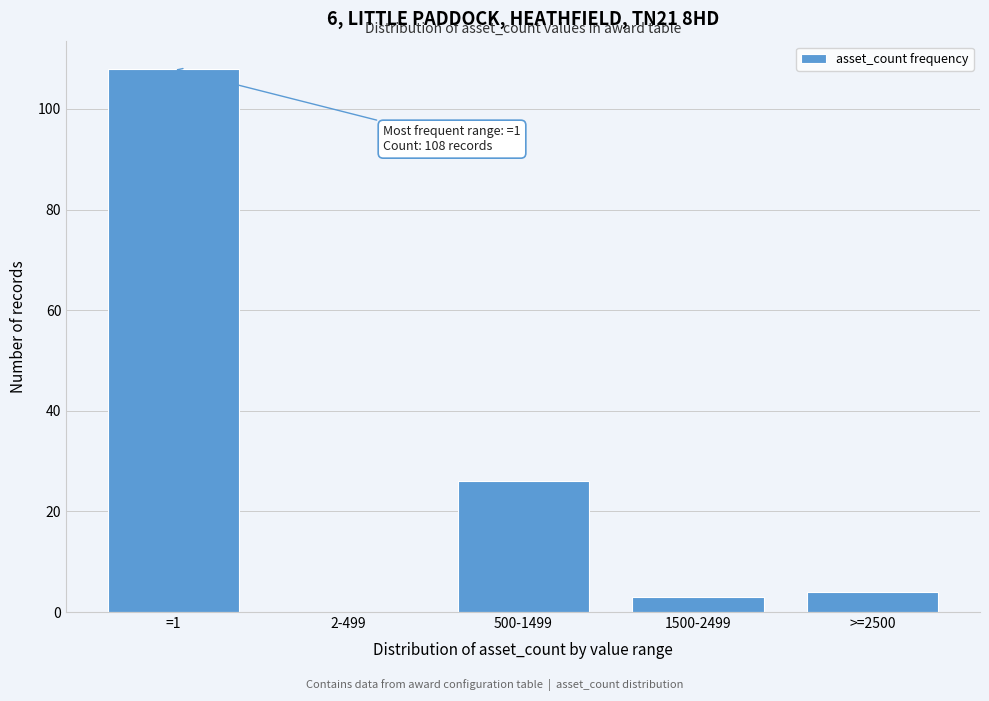

Reading left to right, what are all the values shown in this chart?

=1=108	2-499=0	500-1499=26	1500-2499=3	>=2500=4